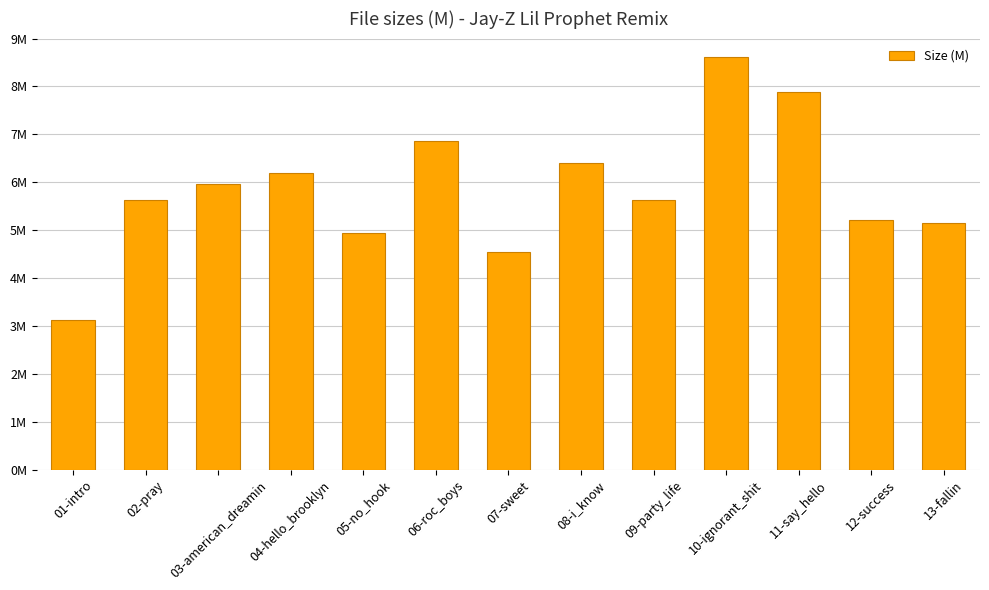

Does the chart contain any negative values?

No